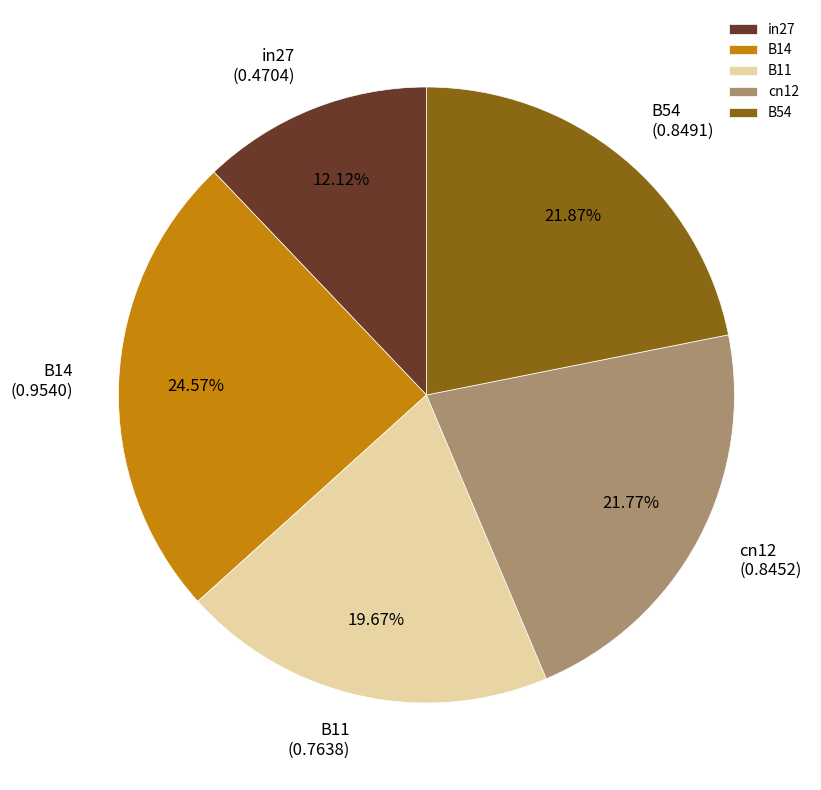

To the nearest percent, what is the difference between the largest and smallest slice percentages?

12%